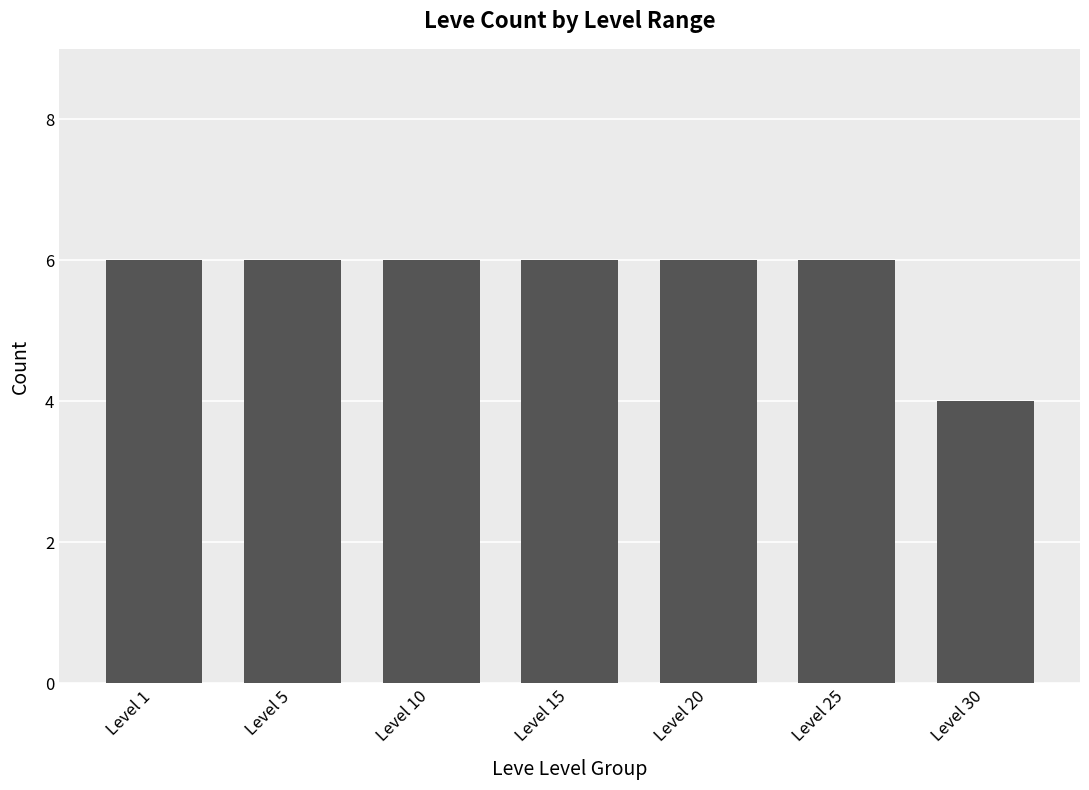

What is the minimum value shown in the chart?

4